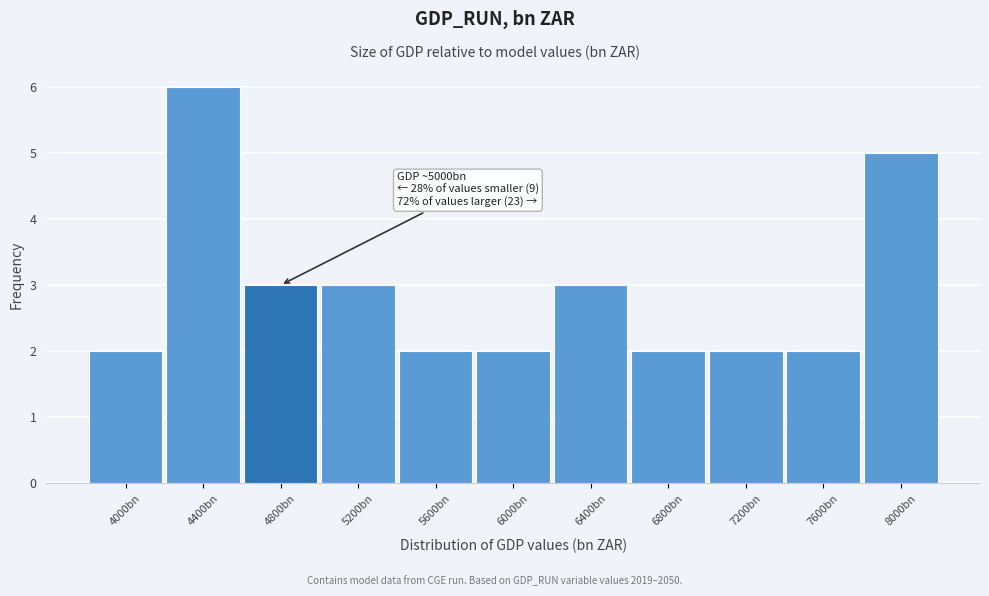

Reading left to right, transcribe all the data shown in this chart.

2	6	3	3	2	2	3	2	2	2	5